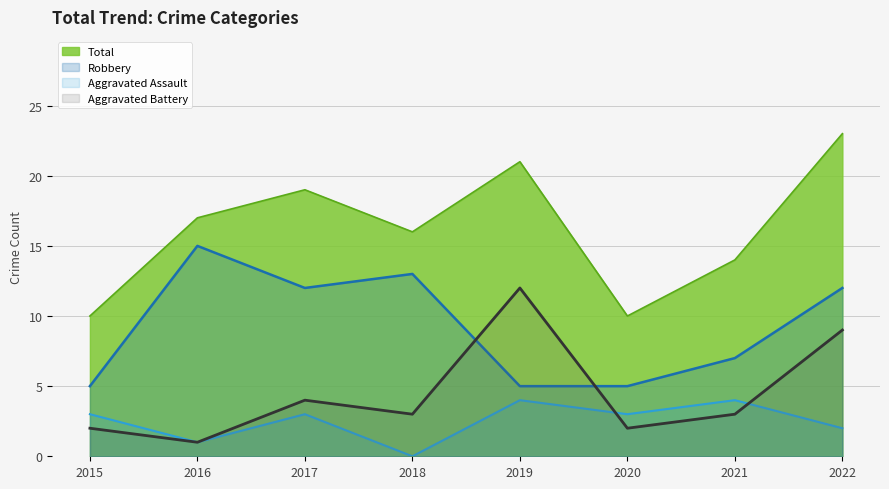

What is the lowest value of the Total series?

10